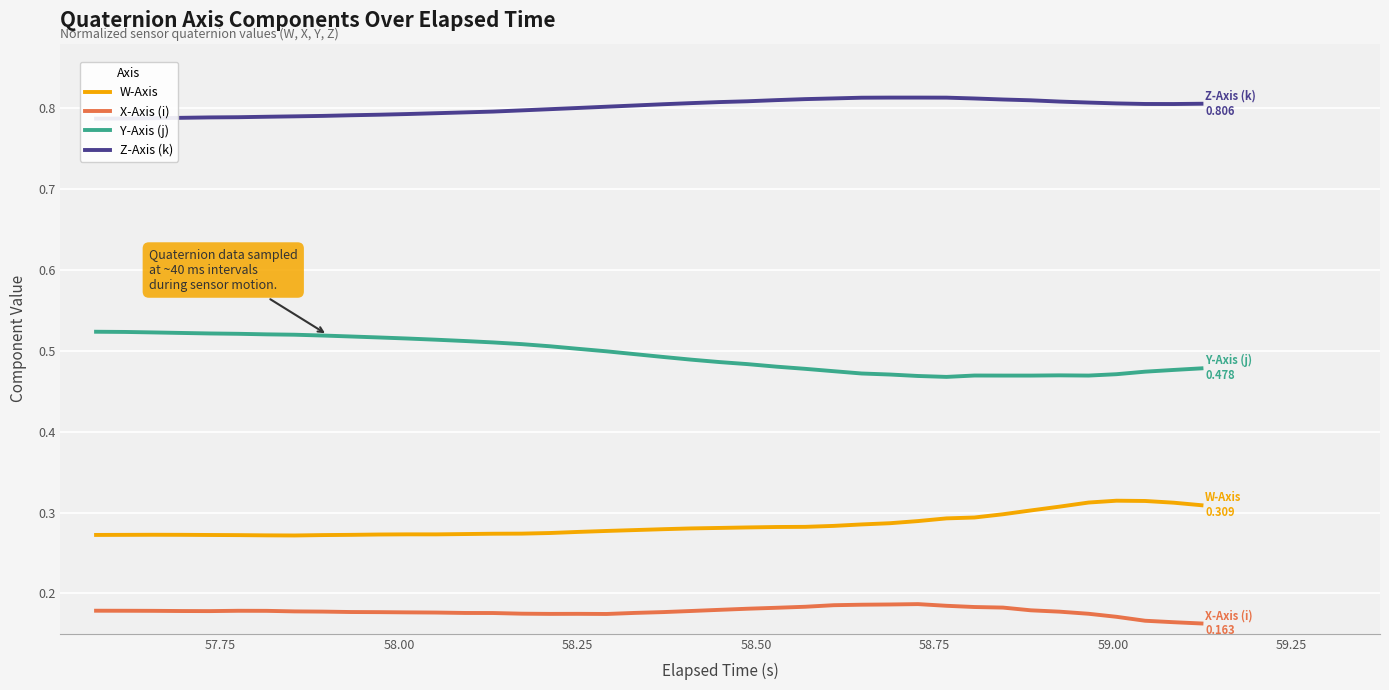

True or false: W-Axis and Y-Axis (j) cross at least once.

False